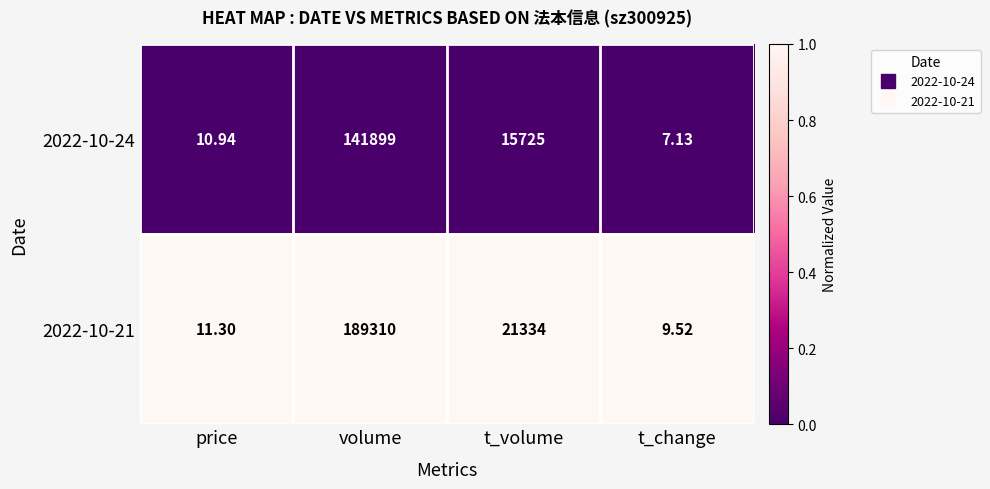

Which series has the widest spread of values?

2022-10-21